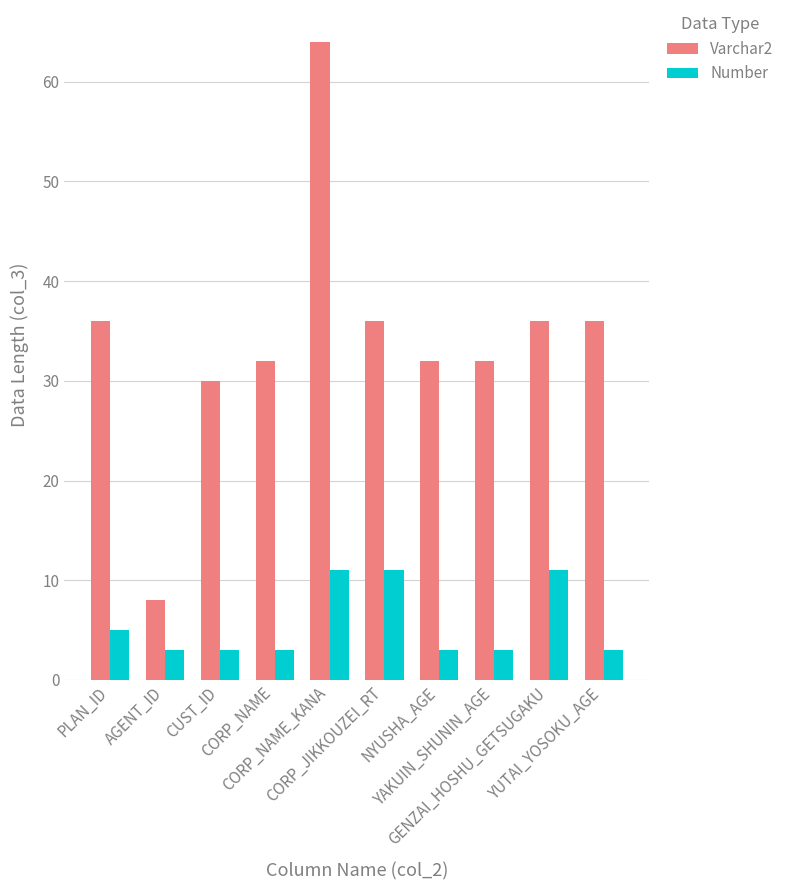

Rank the series by their maximum value, from highest to lowest.

Varchar2, Number